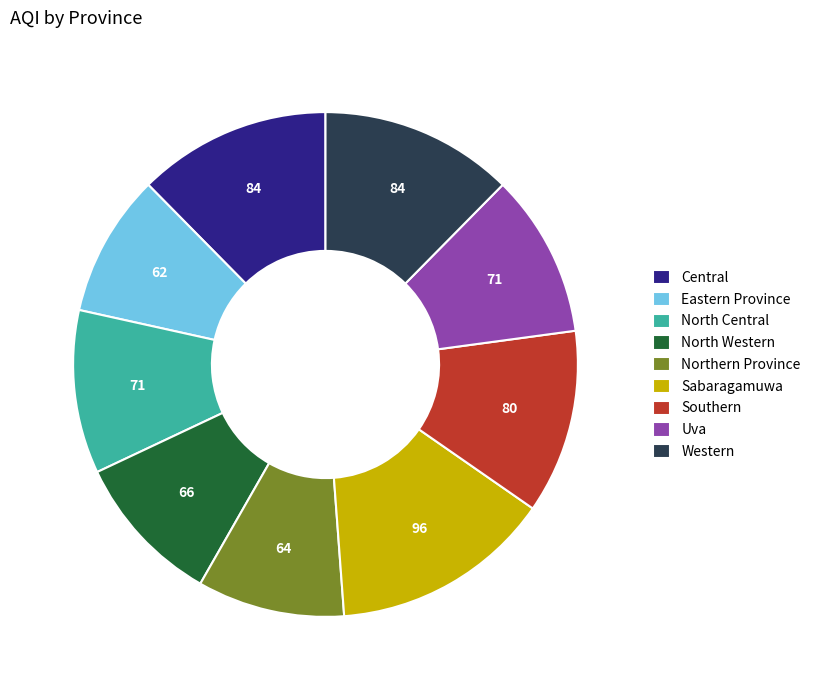

What is the ratio of the value at Eastern Province to the value at Western?

0.7